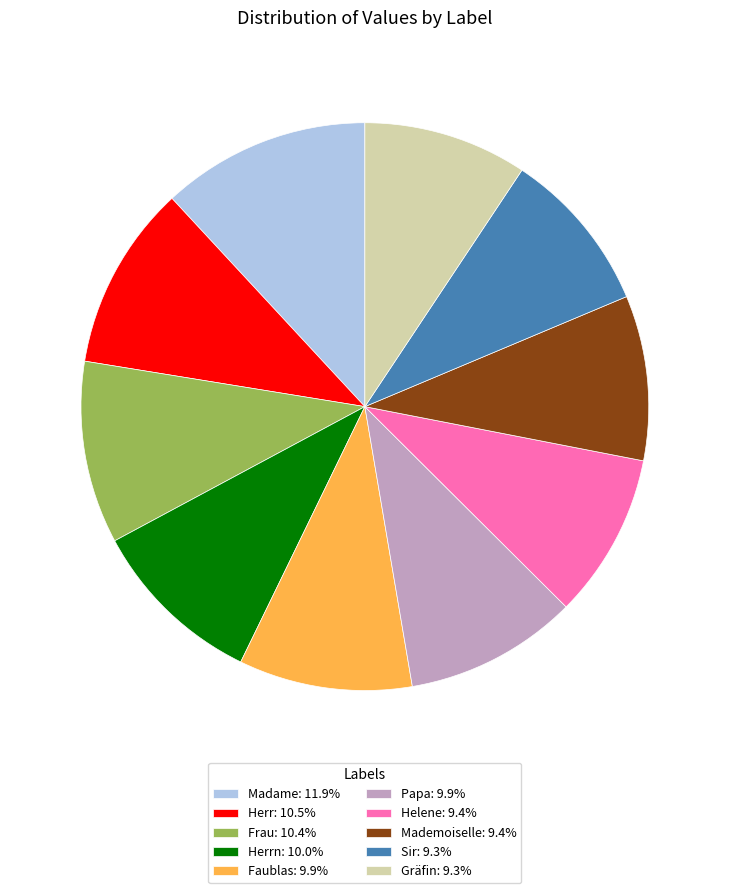

Does Mademoiselle: 9.4% account for over 50% of the chart?

No